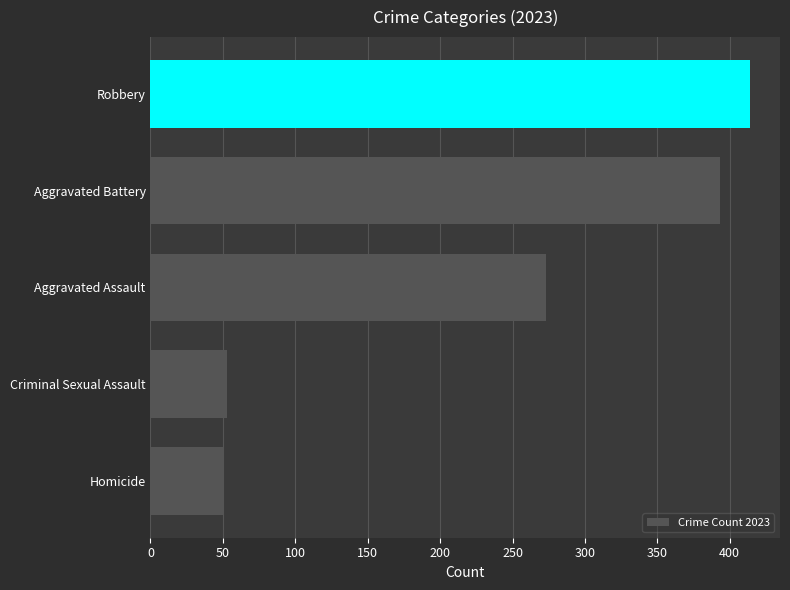

How many bars are there in total?

5